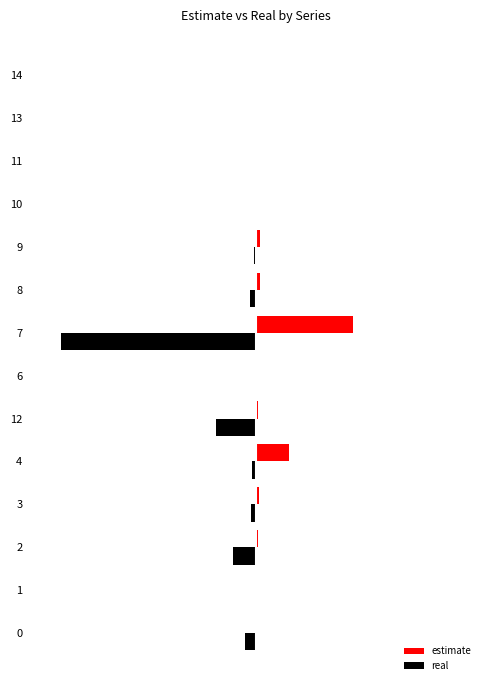

At which category is the sum across all series the highest?

4